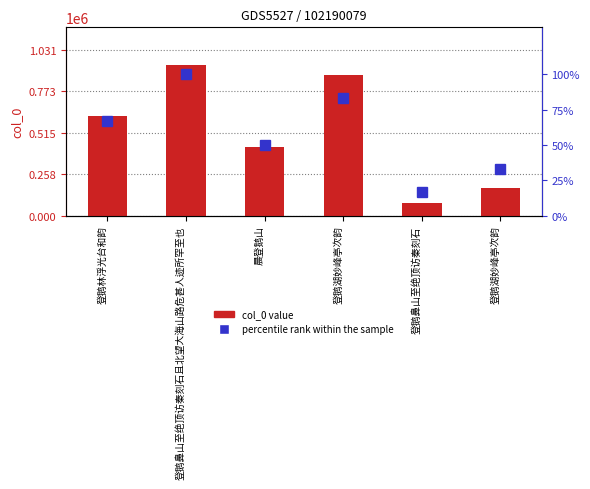

List the labels in order of col_0 value value, smallest first.

登鹅鼻山至绝顶访秦刻石, 登鹅湖妙峰亭次韵, 晨登鹅山, 登鹅林浮光台和韵, 登鹅湖妙峰亭次韵, 登鹅鼻山至绝顶访秦刻石且北望大海山路危甚人迹所罕至也